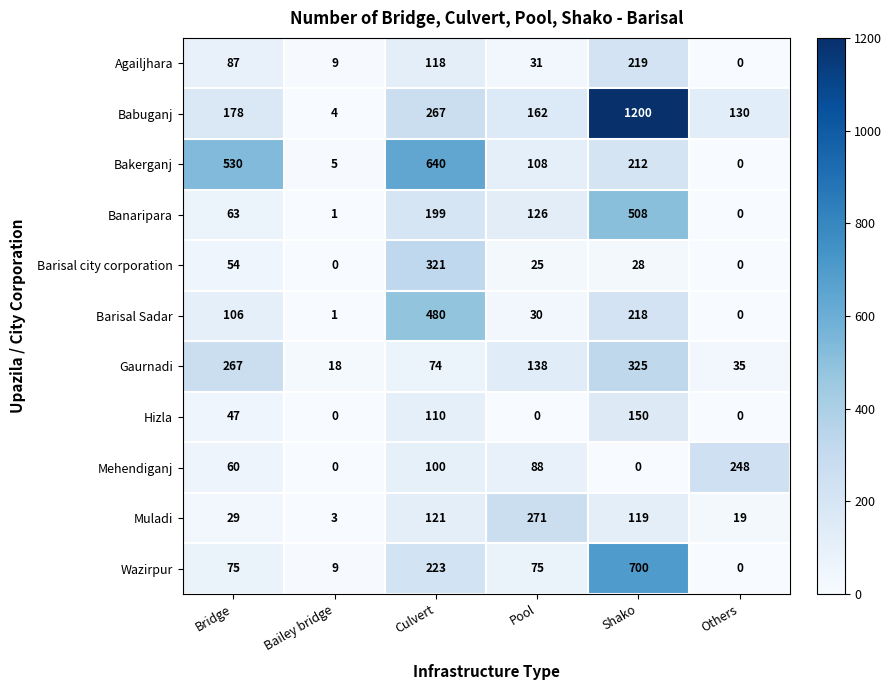

What is the maximum value shown in the chart?

1200